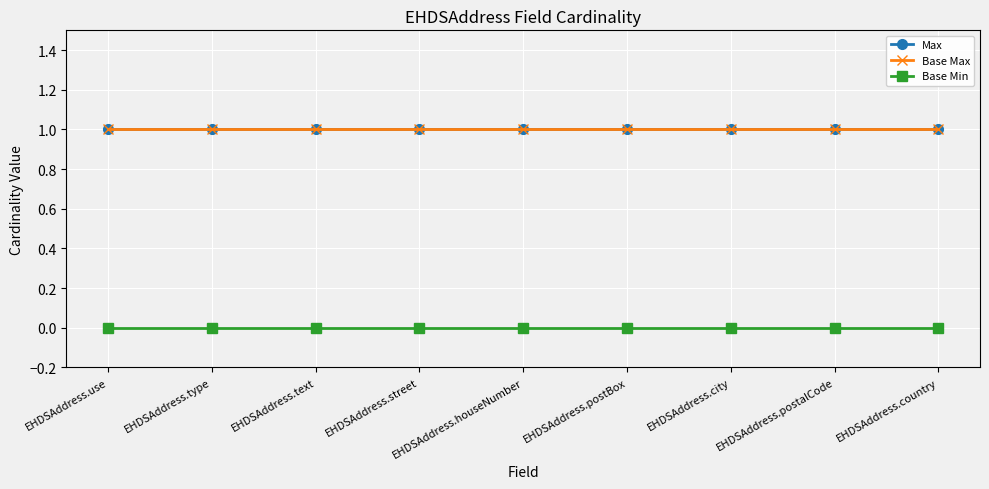

Which has a higher value, EHDSAddress.city or EHDSAddress.use?

EHDSAddress.city